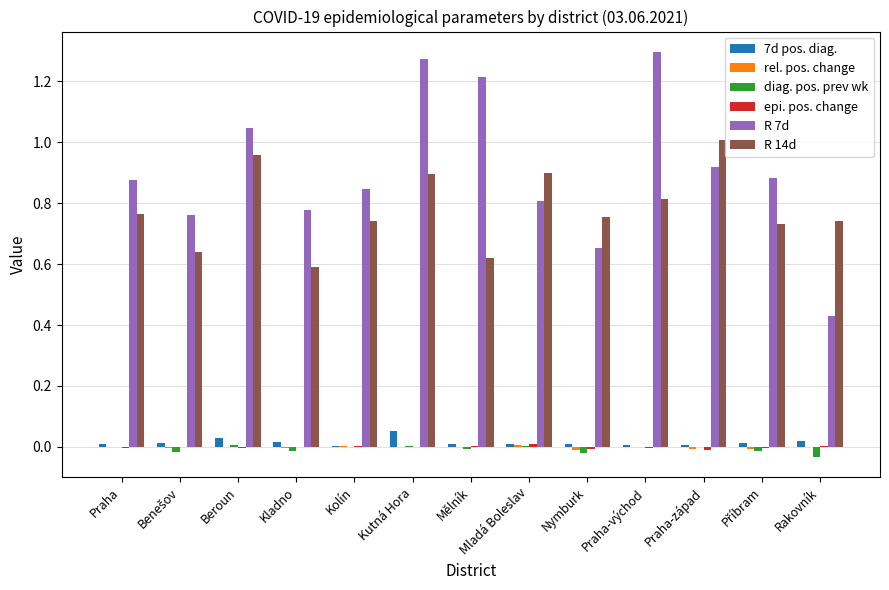

Is the value of R 14d at Kladno greater than the value of 7d pos. diag. at Kolín?

Yes